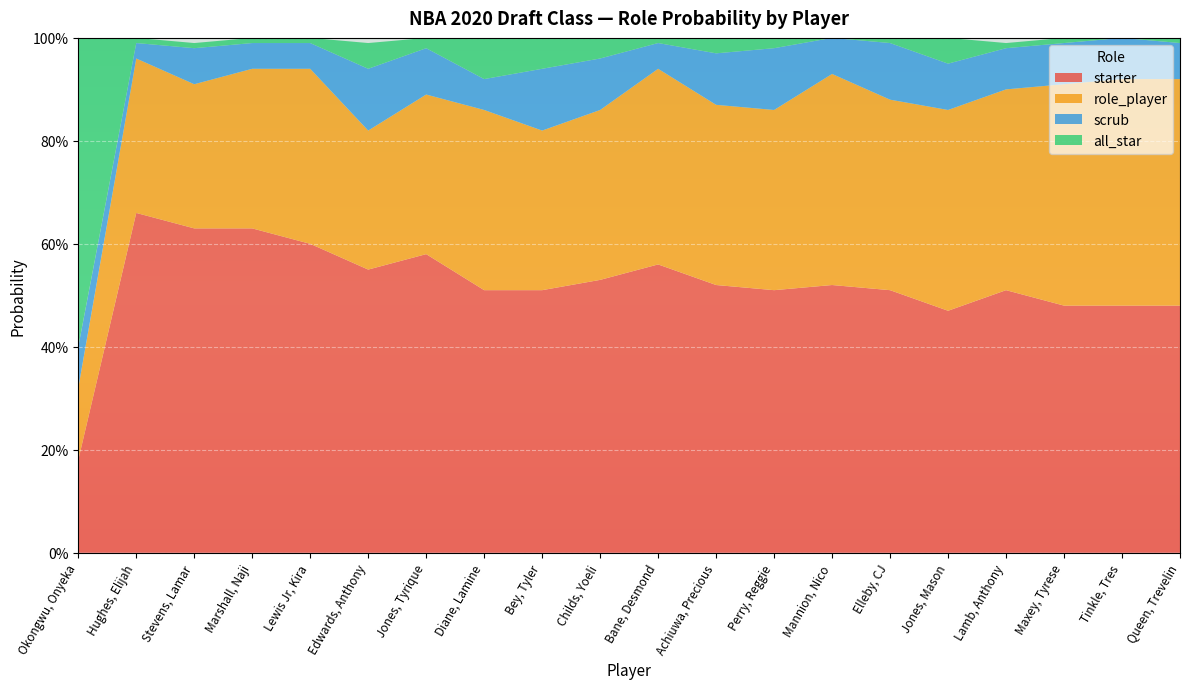

Reading right to left, list all the values displayed in this chart.

starter: 0.5	0.5	0.5	0.5	0.5	0.5	0.5	0.5	0.5	0.6	0.5	0.5	0.5	0.6	0.6	0.6	0.6	0.6	0.7	0.2
role_player: 0.4	0.4	0.4	0.4	0.4	0.4	0.4	0.3	0.3	0.4	0.3	0.3	0.3	0.3	0.3	0.3	0.3	0.3	0.3	0.1
scrub: 0.1	0.1	0.1	0.1	0.1	0.1	0.1	0.1	0.1	0.1	0.1	0.1	0.1	0.1	0.1	0.1	0.1	0.1	0.0	0.1
all_star: 0.0	0.0	0.0	0.0	0.1	0.0	0.0	0.0	0.0	0.0	0.0	0.1	0.1	0.0	0.1	0.0	0.0	0.0	0.0	0.6